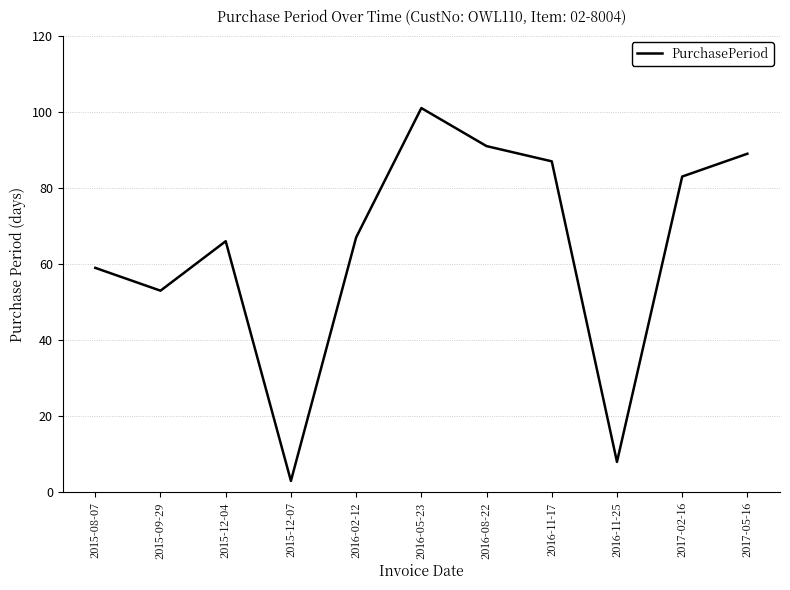

What is the difference between the maximum and minimum values?

98